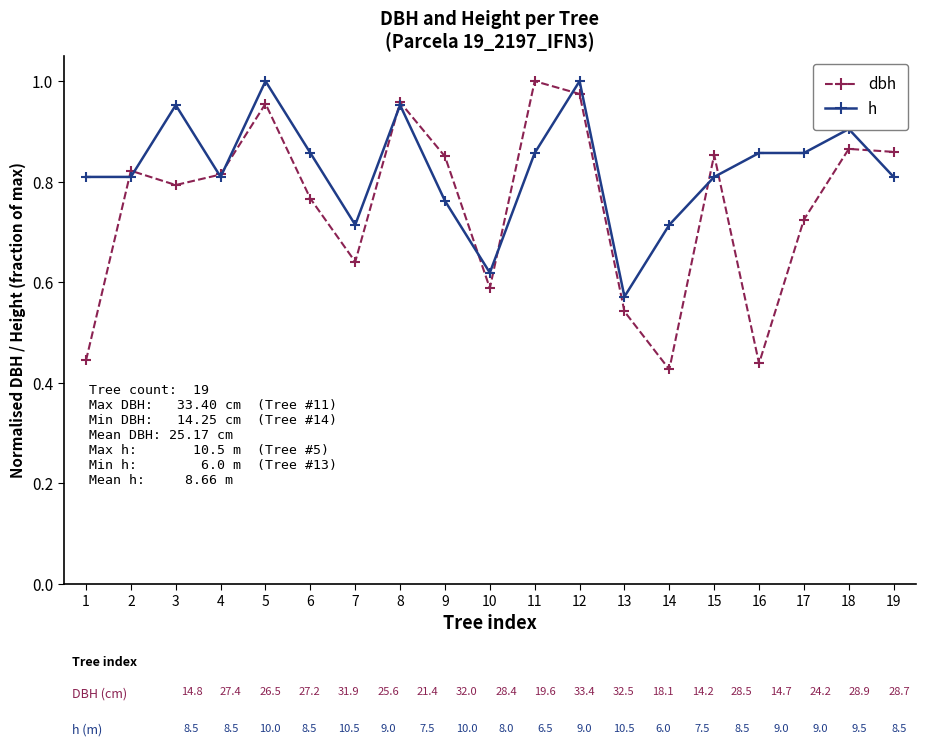

The value of h at 8 is 1.0. True or false?

True